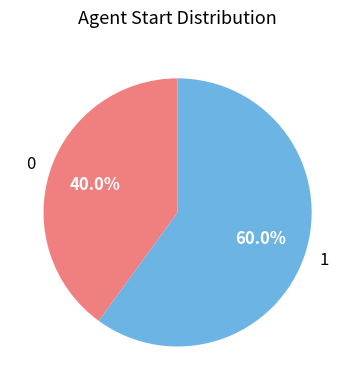

Which slice represents more than half of the pie?

1